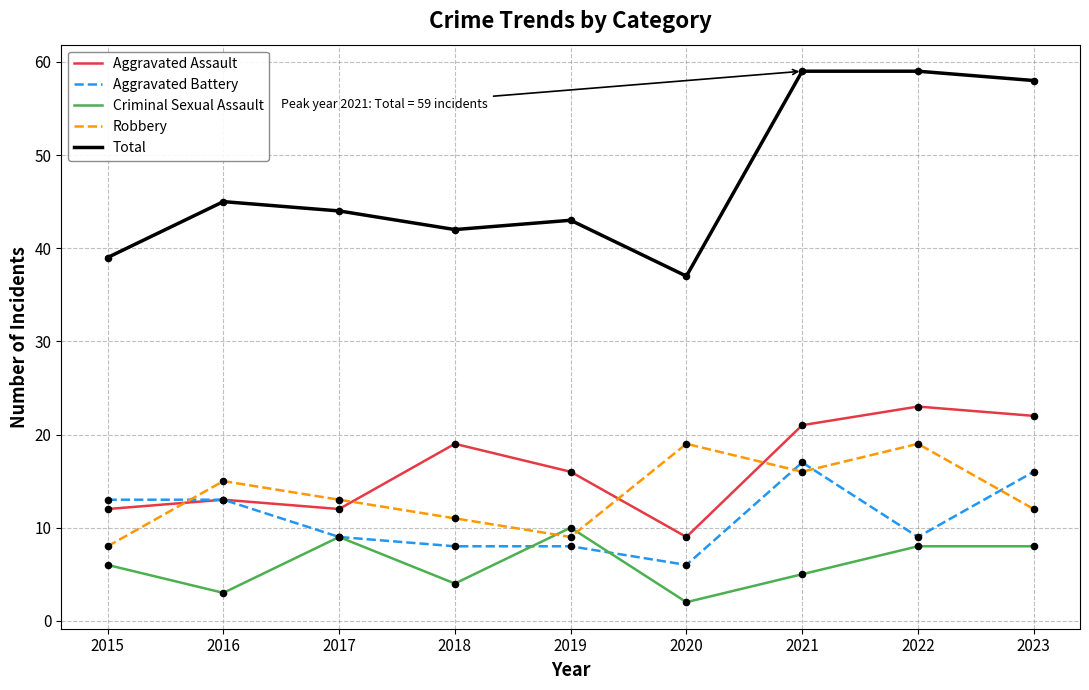

Is the value of Aggravated Battery at 2020 greater than the value of Total at 2020?

No